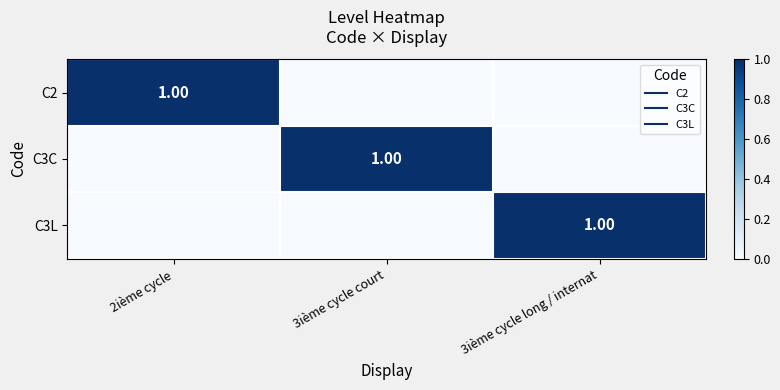

Between 2ième cycle and 3ième cycle court, which series saw the biggest shift?

C2